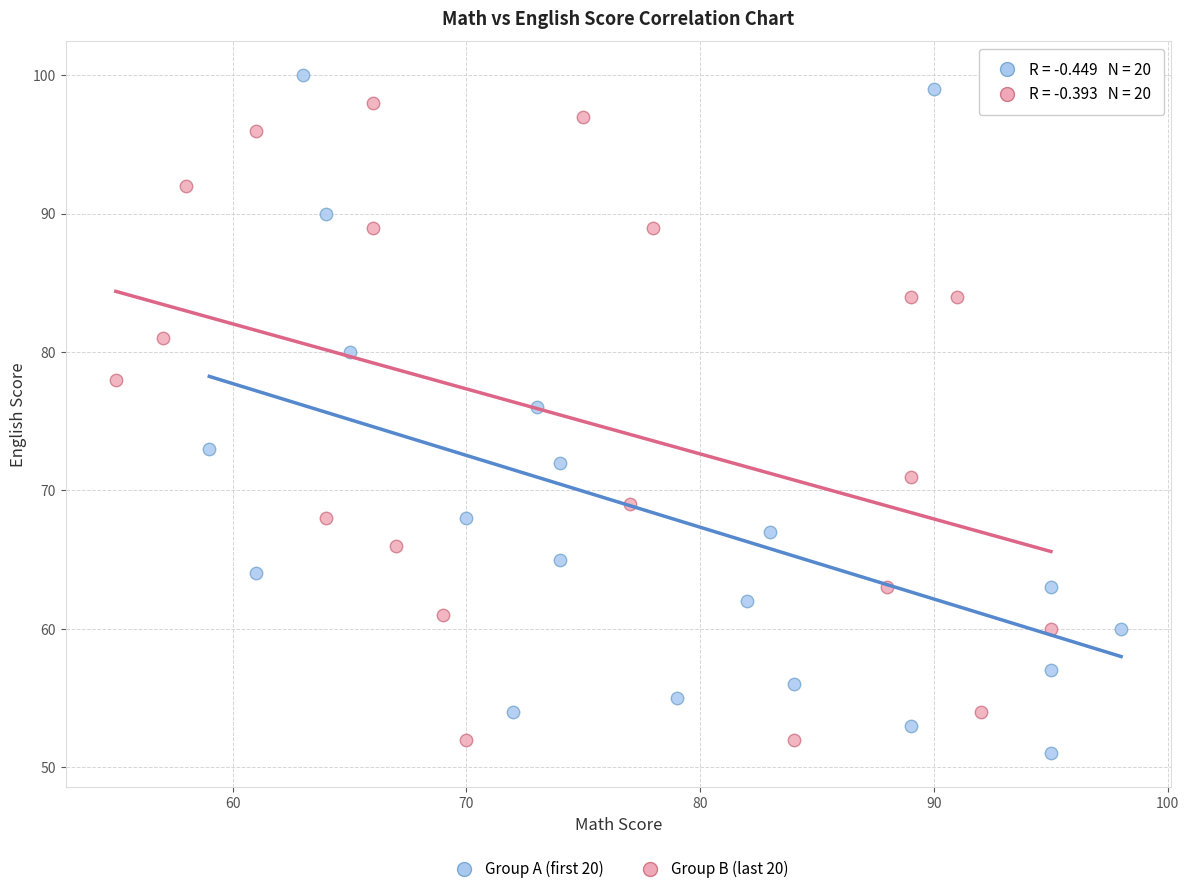

Which series reaches the maximum Y coordinate?

Group A (first 20)